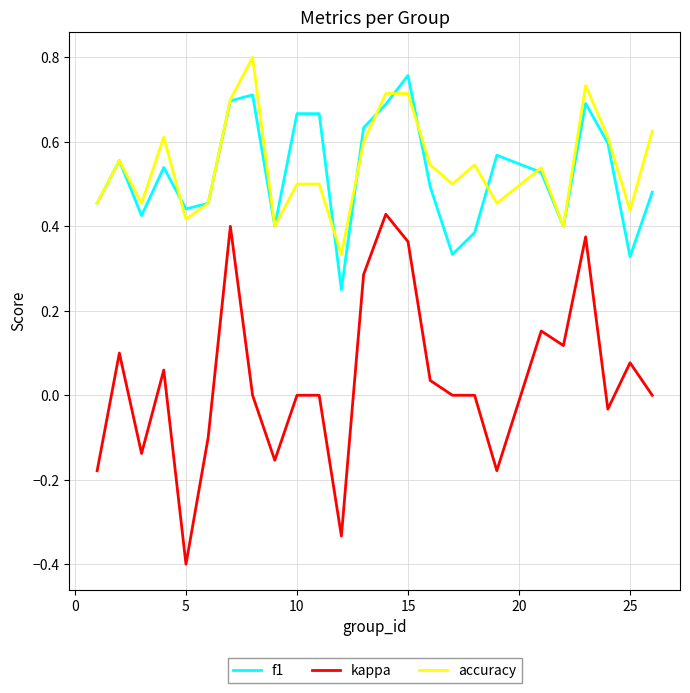

True or false: kappa and accuracy cross at least once.

False